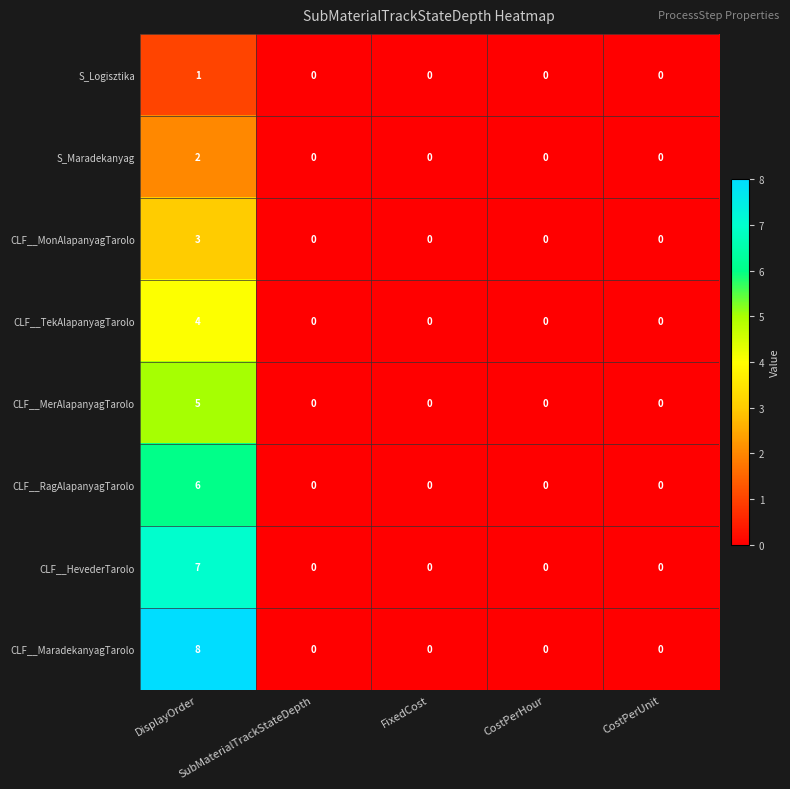

At which category is the sum across all series the highest?

DisplayOrder